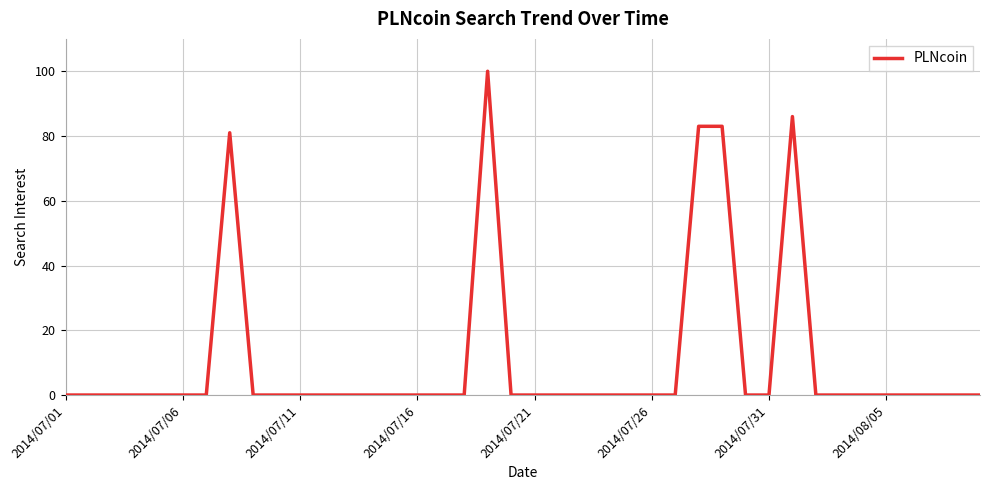

What is the maximum value shown in the chart?

100